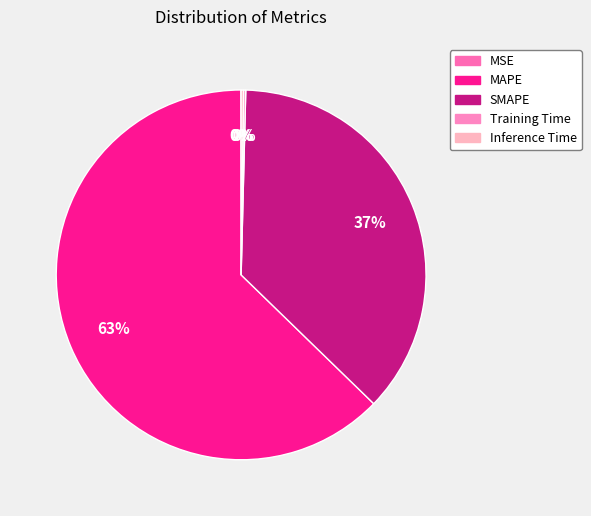

Rank the categories by value from highest to lowest.

MAPE, SMAPE, Inference Time, Training Time, MSE